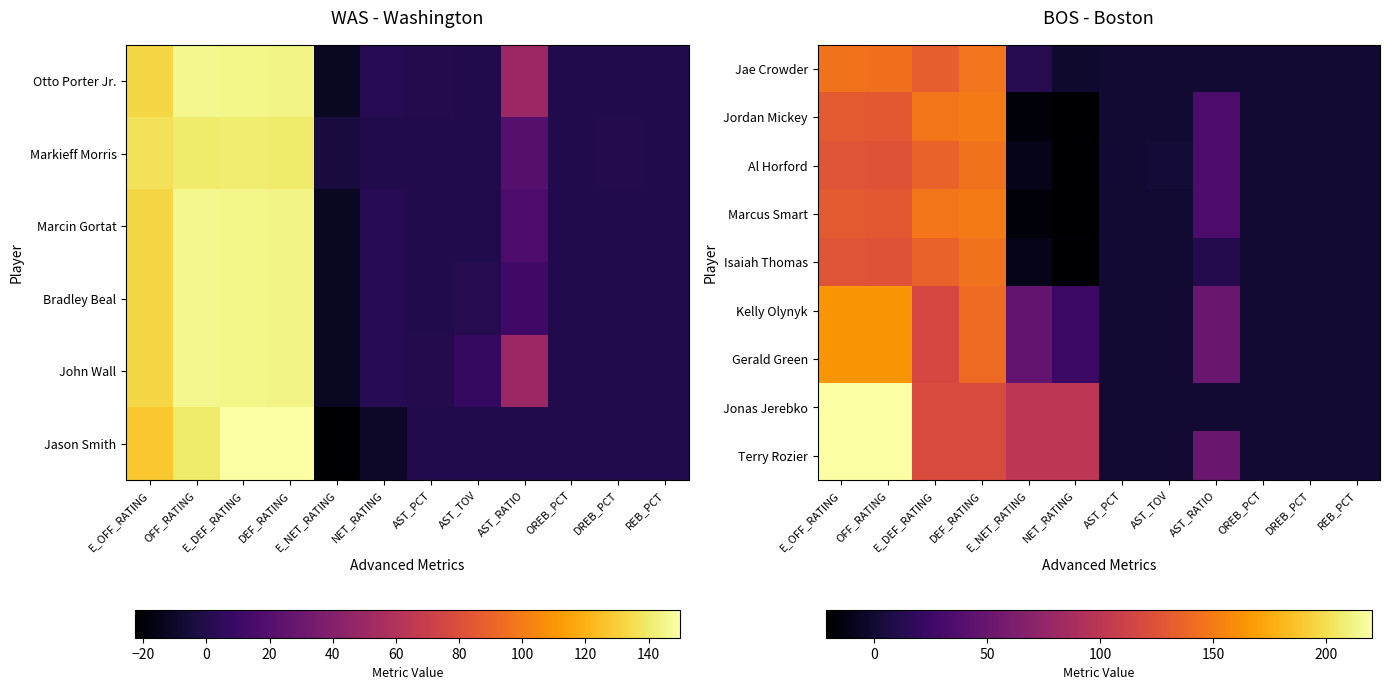

Which series has the largest total across all categories?

Terry Rozier